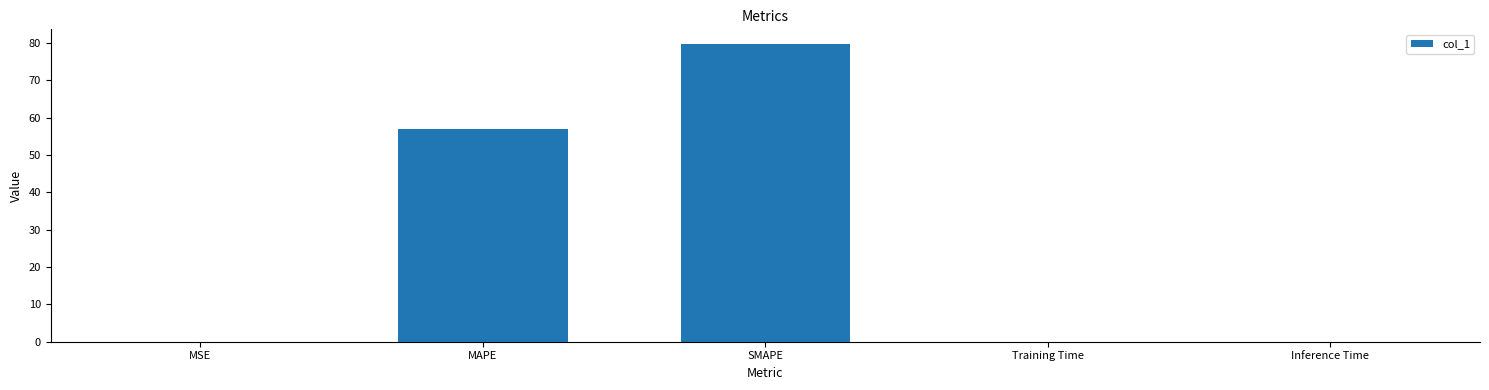

Which label corresponds to the largest value in the chart?

SMAPE